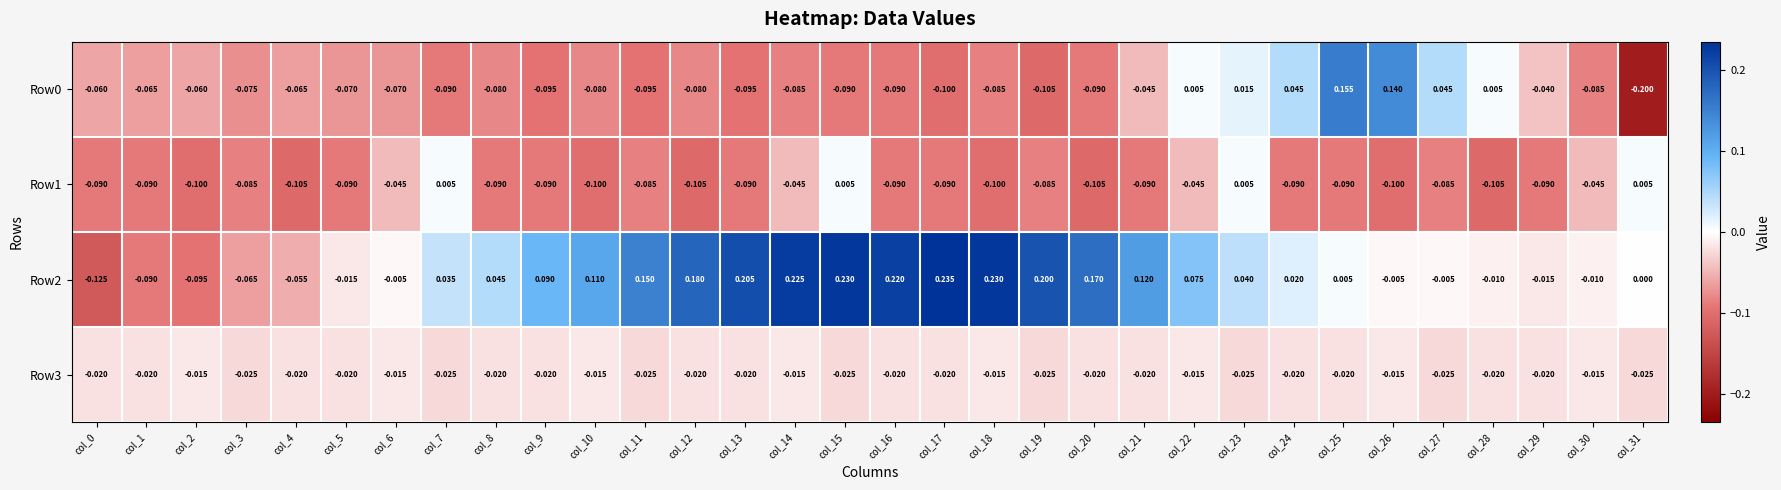

Which series has the widest spread of values?

Row2